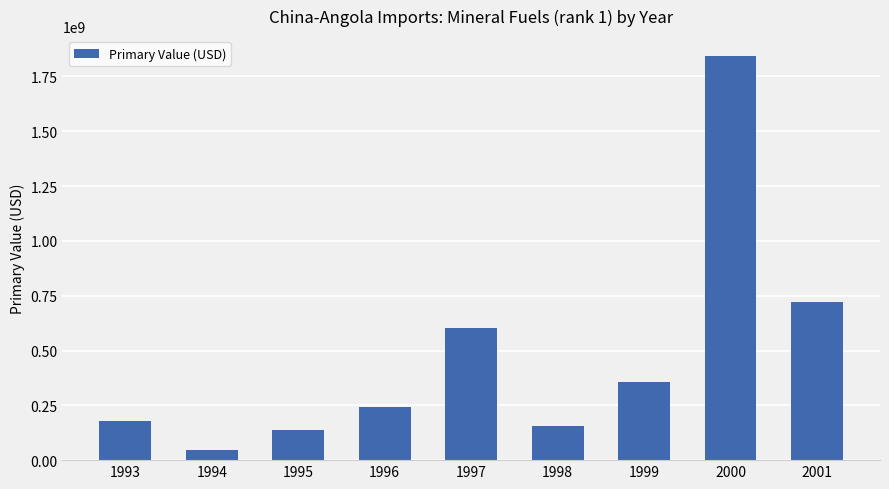

The value at 2000 is 629443090. True or false?

False